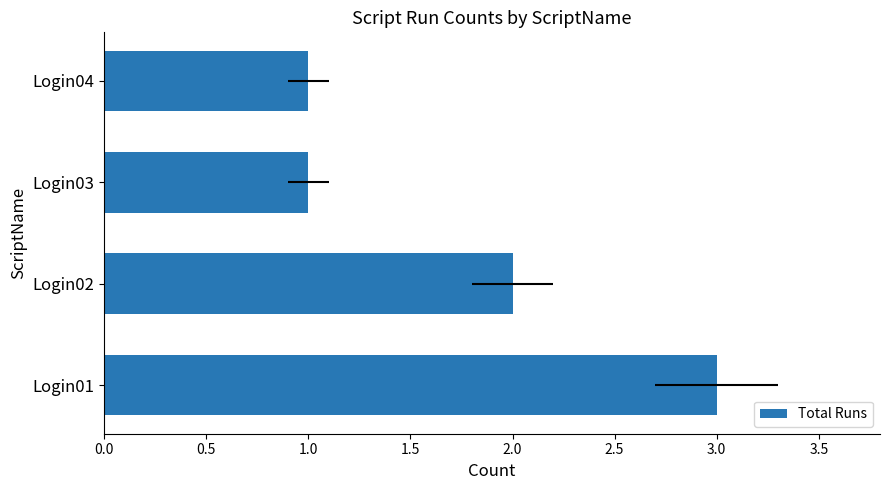

What is the average value?

2